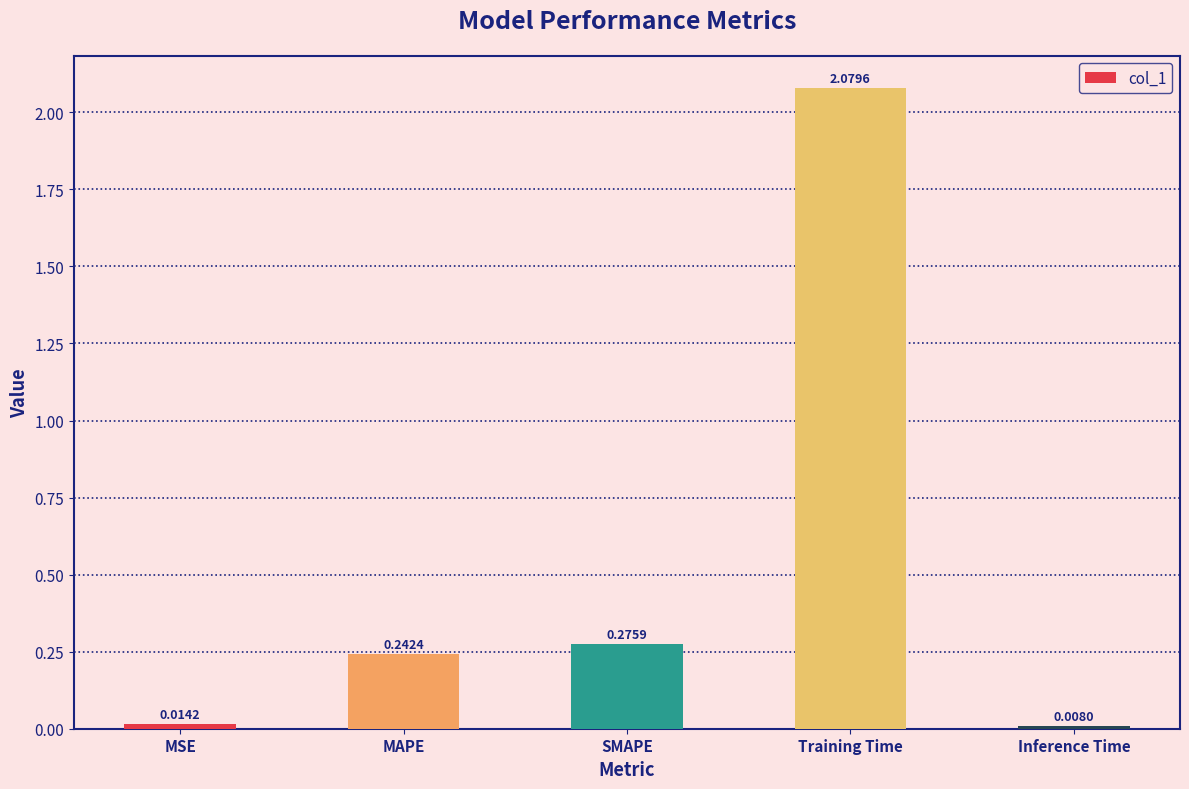

List the labels in order of value, largest first.

Training Time, SMAPE, MAPE, MSE, Inference Time